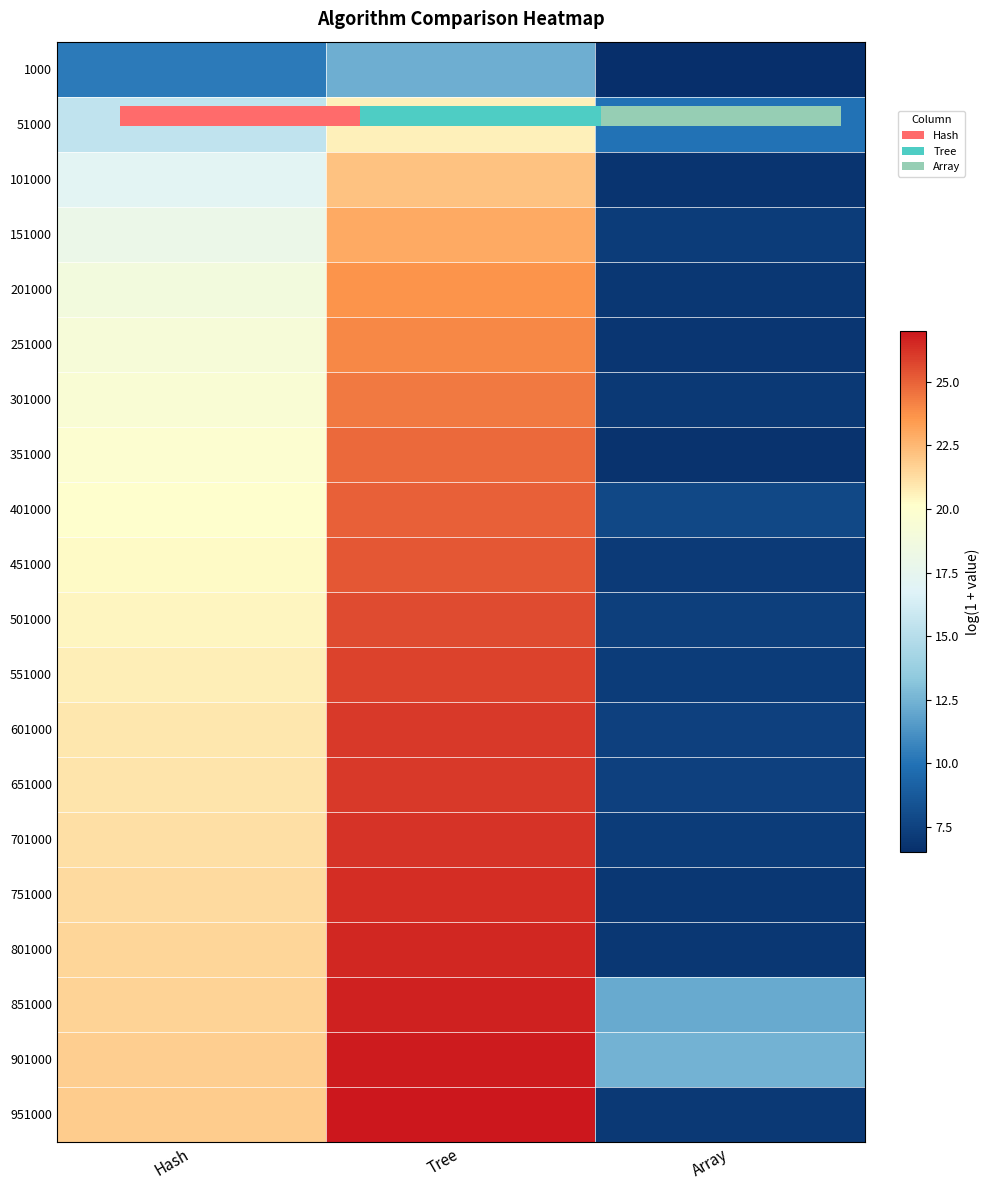

Rank the series at Array from highest to lowest value.

901000, 851000, 51000, 401000, 601000, 651000, 501000, 551000, 701000, 151000, 451000, 301000, 951000, 801000, 201000, 751000, 251000, 101000, 351000, 1000